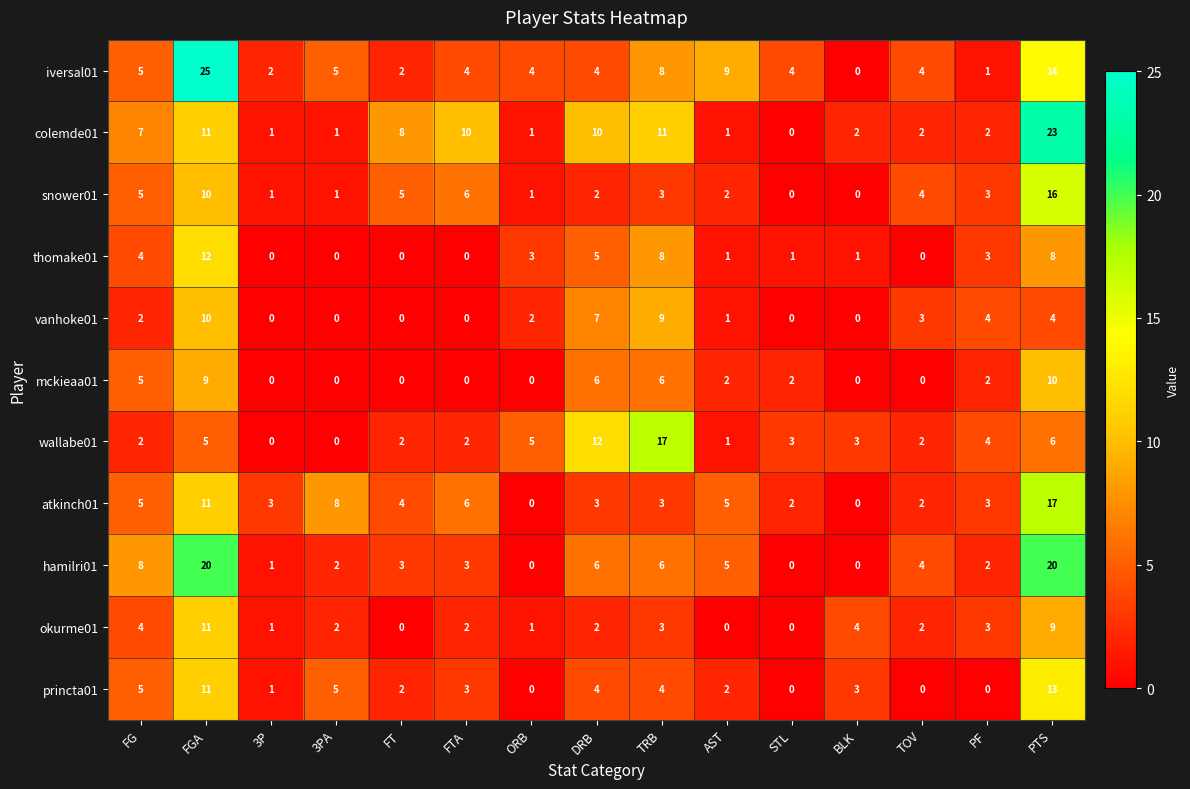

True or false: vanhoke01 has a value of 1 at AST.

True